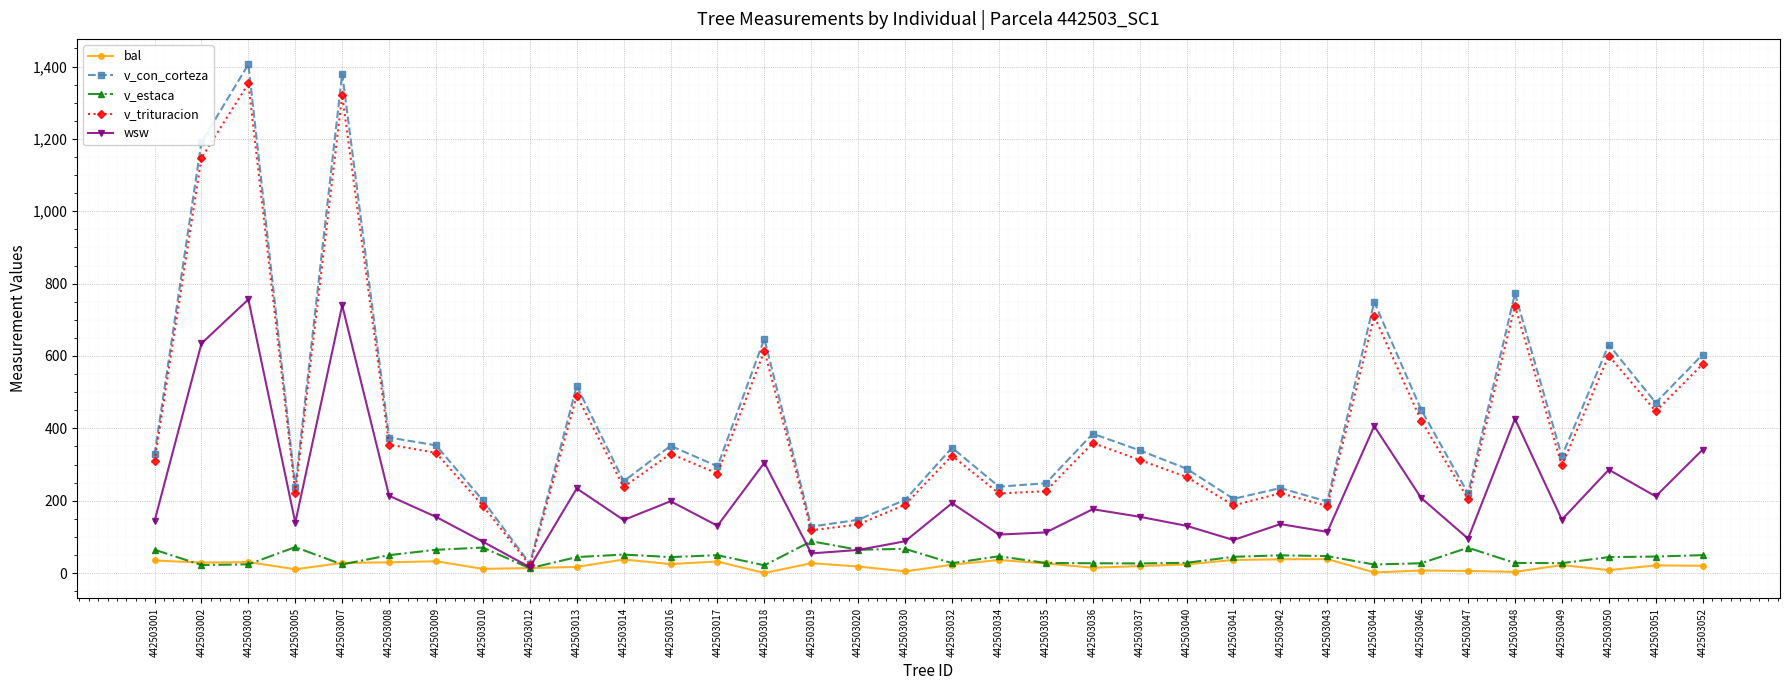

Where is v_trituracion nearest to the value 687?

442503044